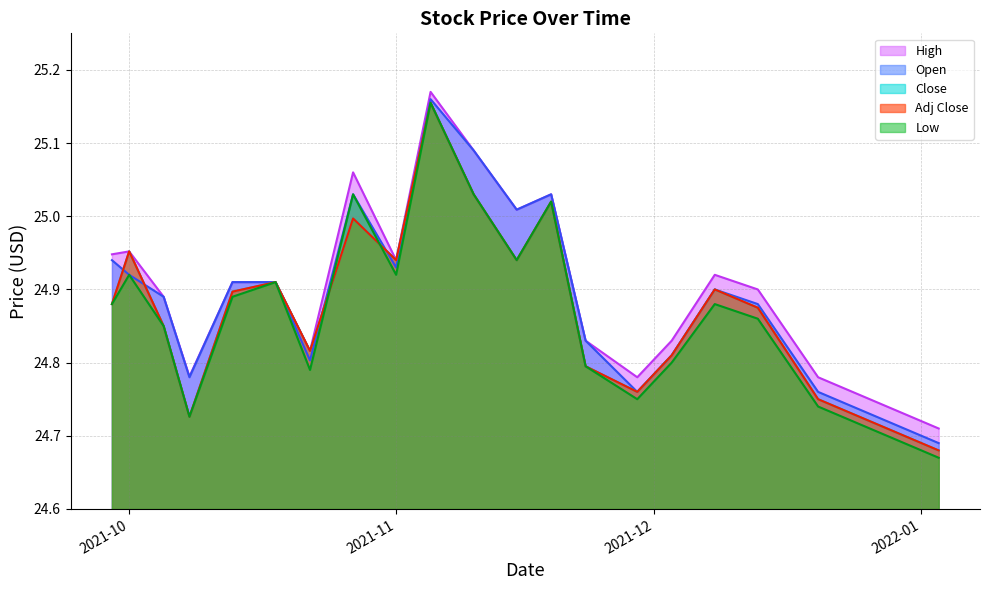

What is the value of the Close line point at the 17th from the left?

24.9